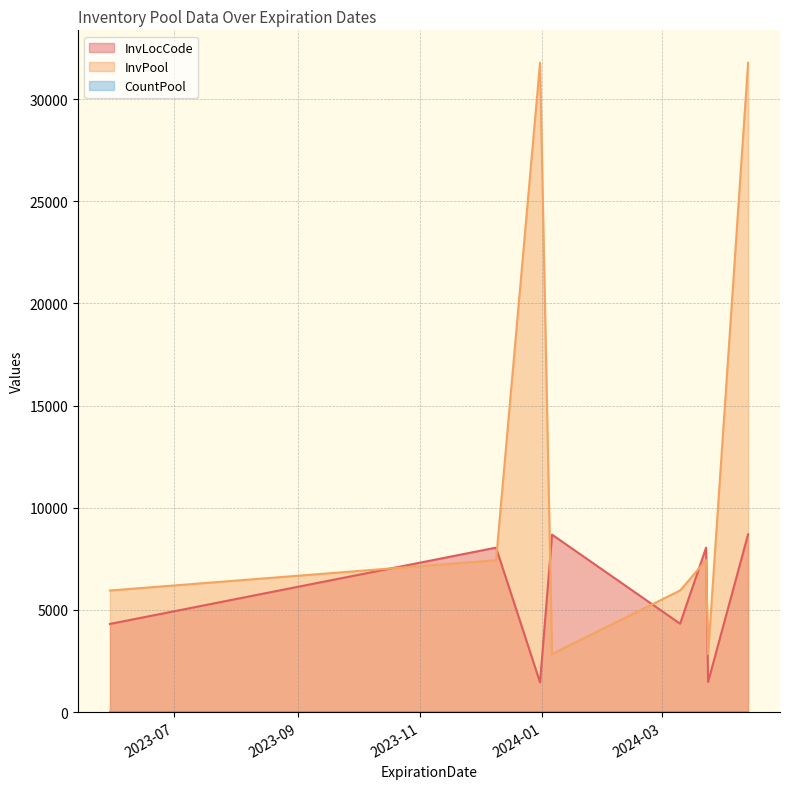

Where is the first local minimum for InvLocCode?

2023-05-30